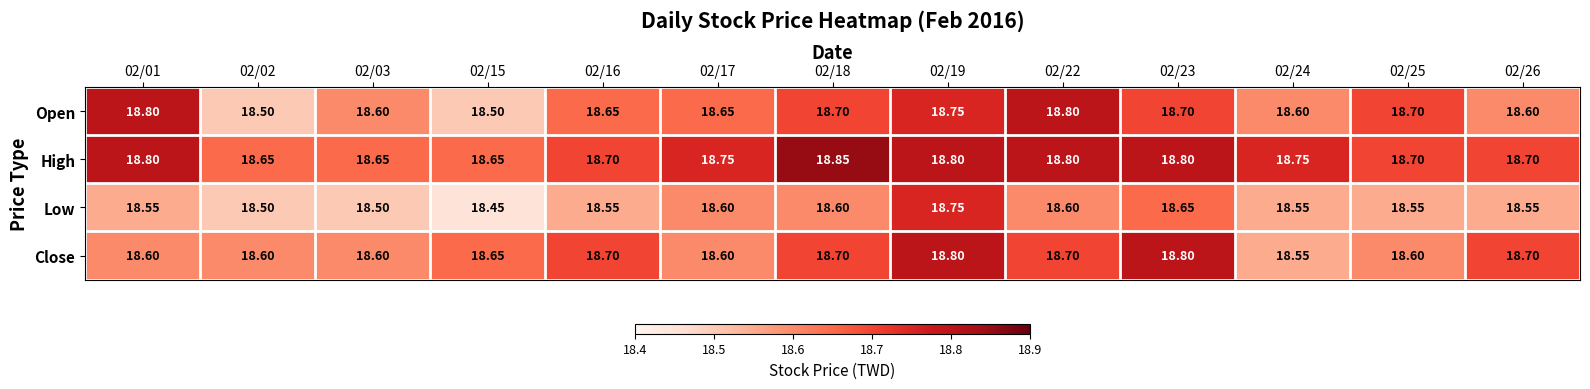

Which series has the largest total across all categories?

High